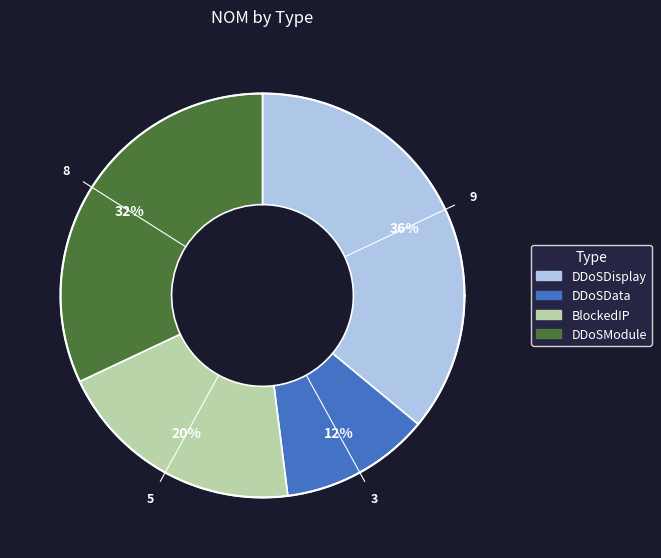

Is there any slice that represents more than half of the pie?

No